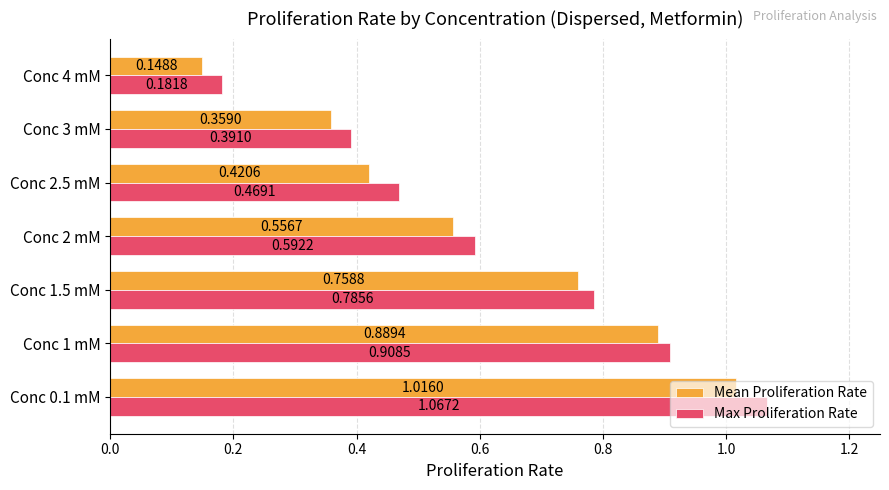

At how many categories does at least one series exceed 0?

7